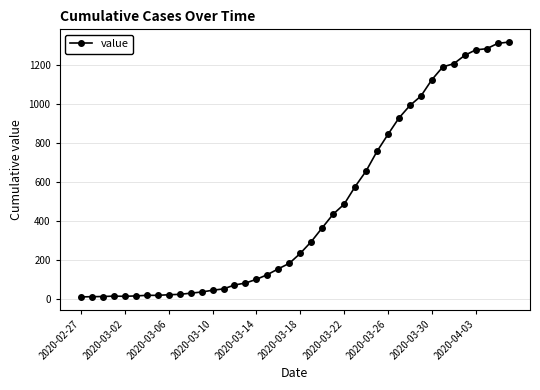

What is the maximum value shown in the chart?

1319